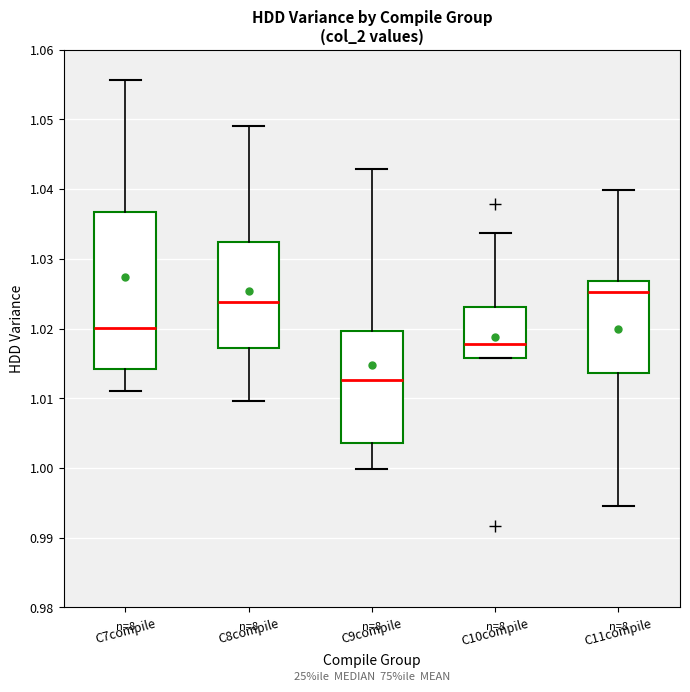

Reading left to right, transcribe this box plot: for each box, give where its median line is, the range the box spans, and where its two whiskers end, as read against the y-axis. The values are not printed on the chart, so give them approximately, as read against the axis.

C7compile: median 1.020, box 1.014 to 1.037, whiskers 1.011 to 1.056
C8compile: median 1.024, box 1.017 to 1.032, whiskers 1.010 to 1.049
C9compile: median 1.013, box 1.004 to 1.020, whiskers 1.000 to 1.043
C10compile: median 1.018, box 1.016 to 1.023, whiskers 1.016 to 1.034
C11compile: median 1.025, box 1.014 to 1.027, whiskers 0.995 to 1.040